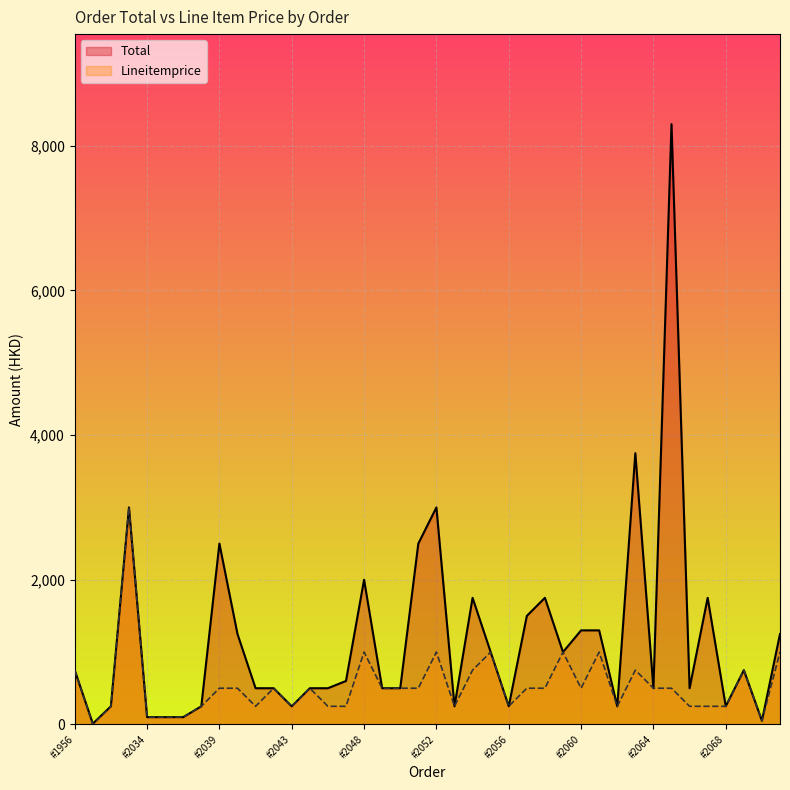

What is the sum of all Lineitemprice values?

21351